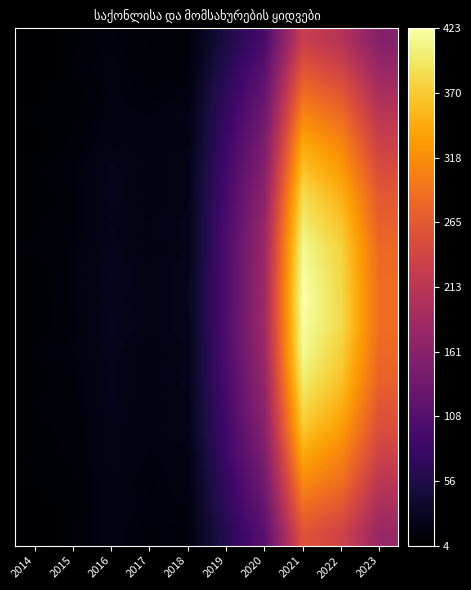

What is the total value across all series at 2019?

1687.9